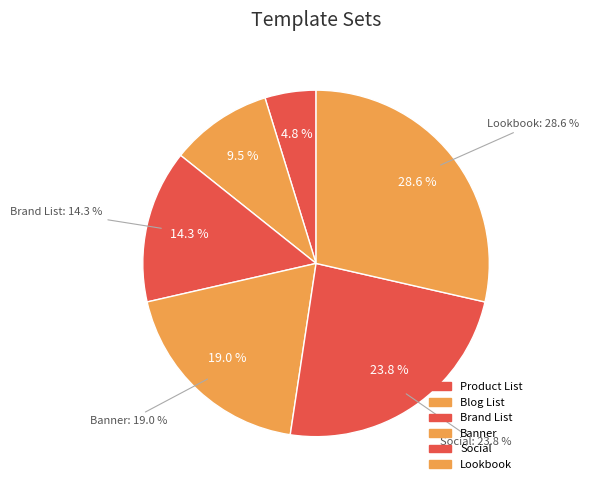

To the nearest percent, what is the difference between the Banner and Product List slice percentages?

14%